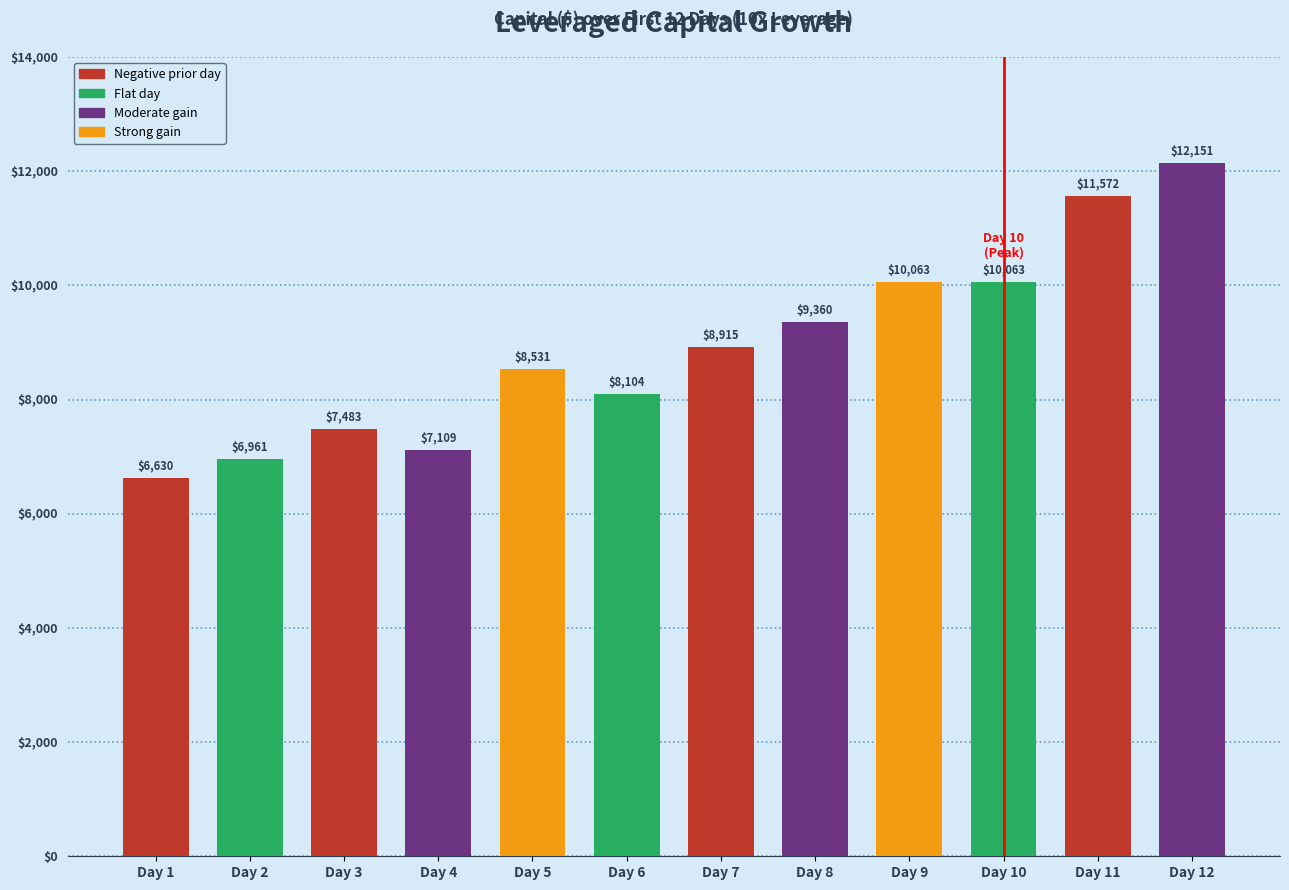

At which category does the chart reach its peak across all series?

Day 12